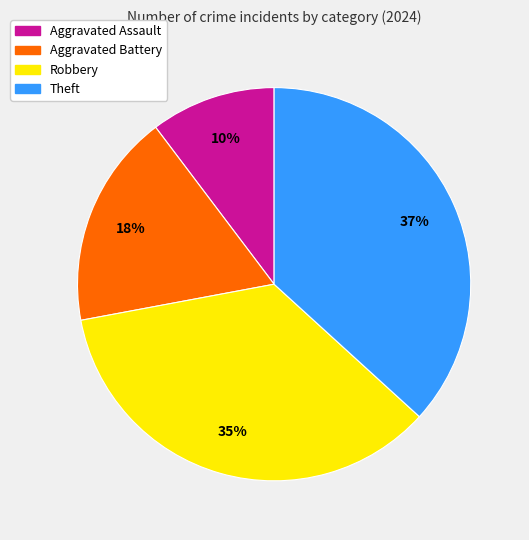

What is the largest slice in the pie chart?

Theft